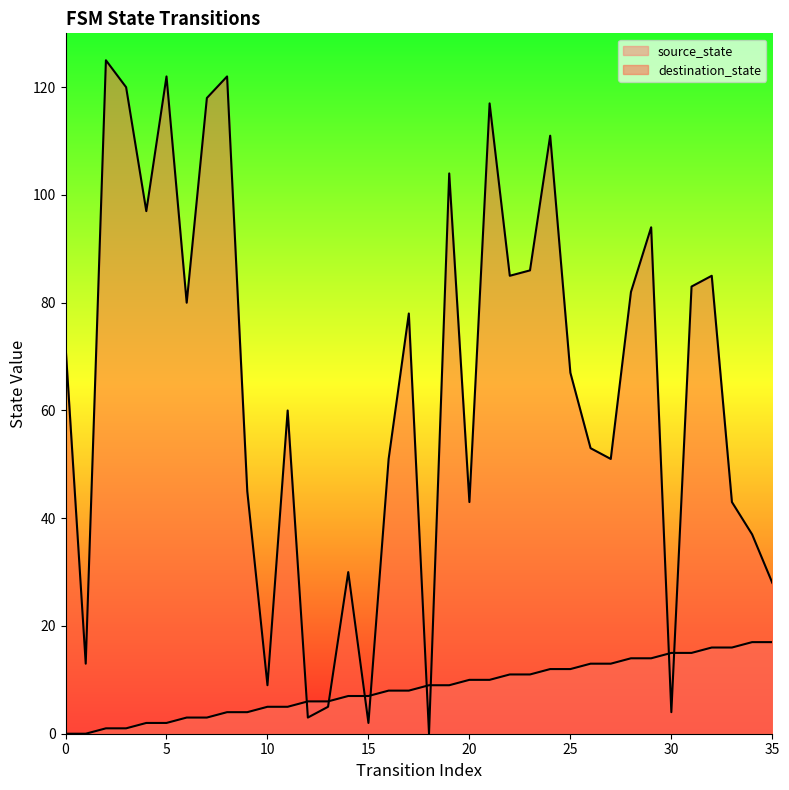

After their last crossing, which series has the higher values: destination_state or source_state?

destination_state